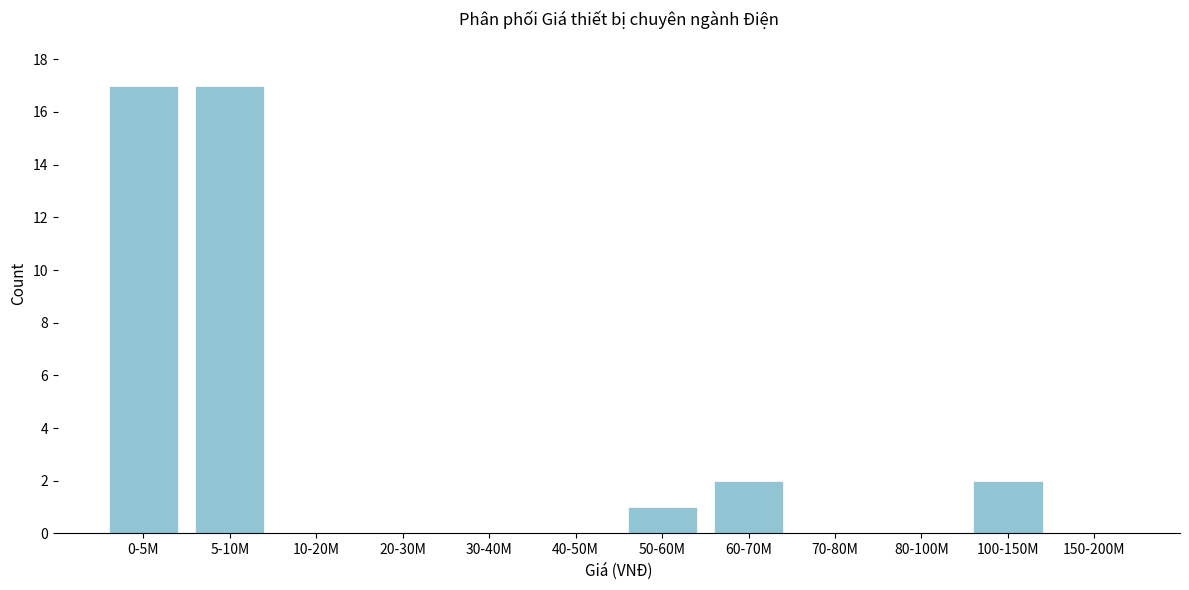

Reading left to right, transcribe all the data shown in this chart.

0-5M=17	5-10M=17	10-20M=0	20-30M=0	30-40M=0	40-50M=0	50-60M=1	60-70M=2	70-80M=0	80-100M=0	100-150M=2	150-200M=0